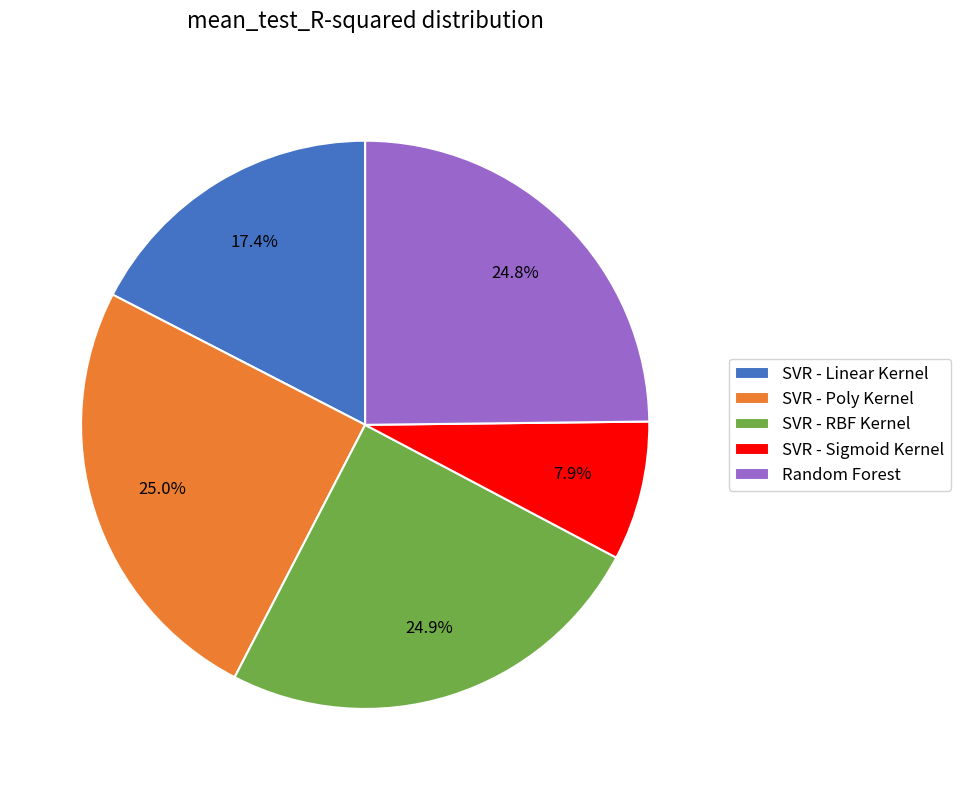

Which slice is the smallest?

SVR - Sigmoid Kernel